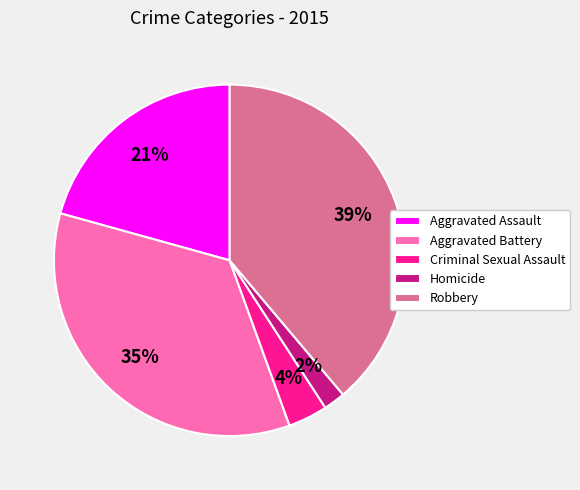

Combined, do Aggravated Assault and Robbery account for over 50%?

Yes